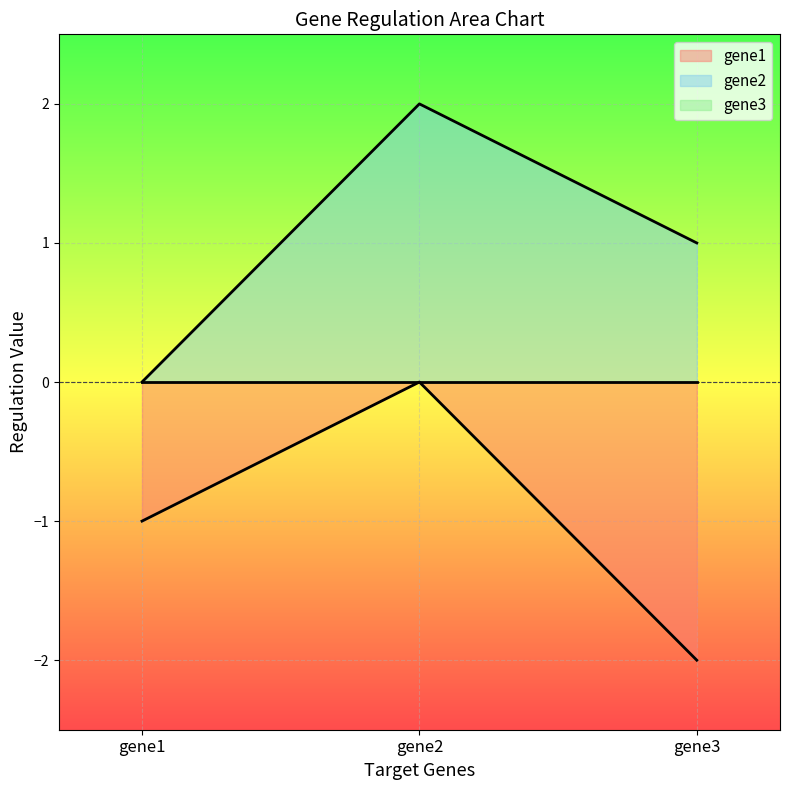

Read the gene2 value at gene3.

1.0